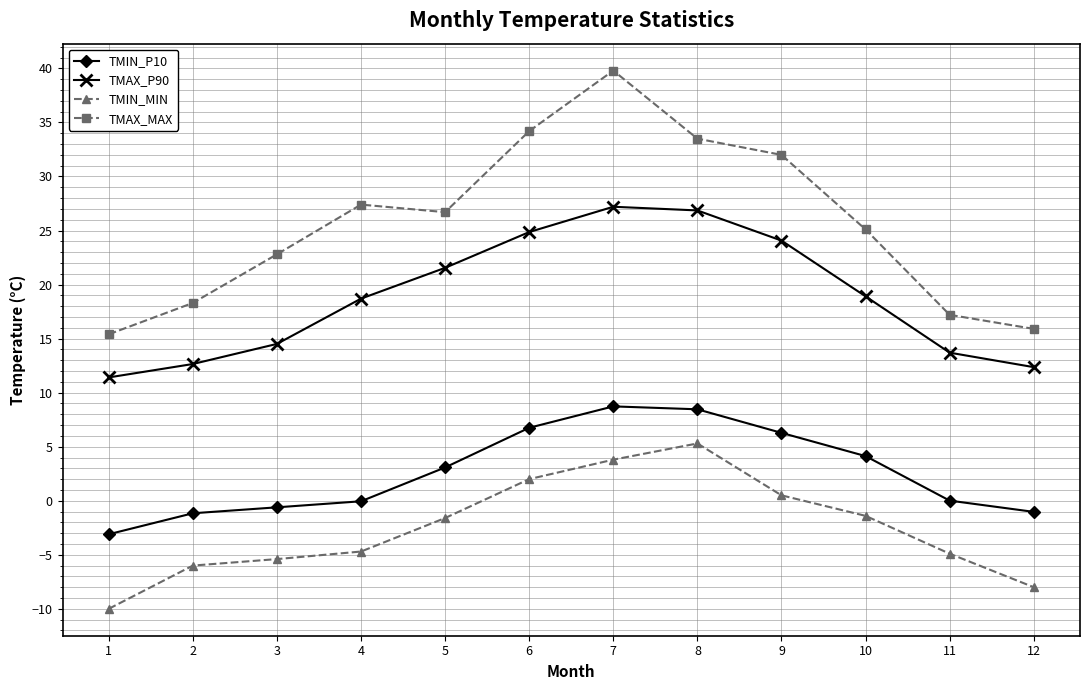

Is the value of TMAX_P90 at 7 greater than the value of TMAX_MAX at 8?

No